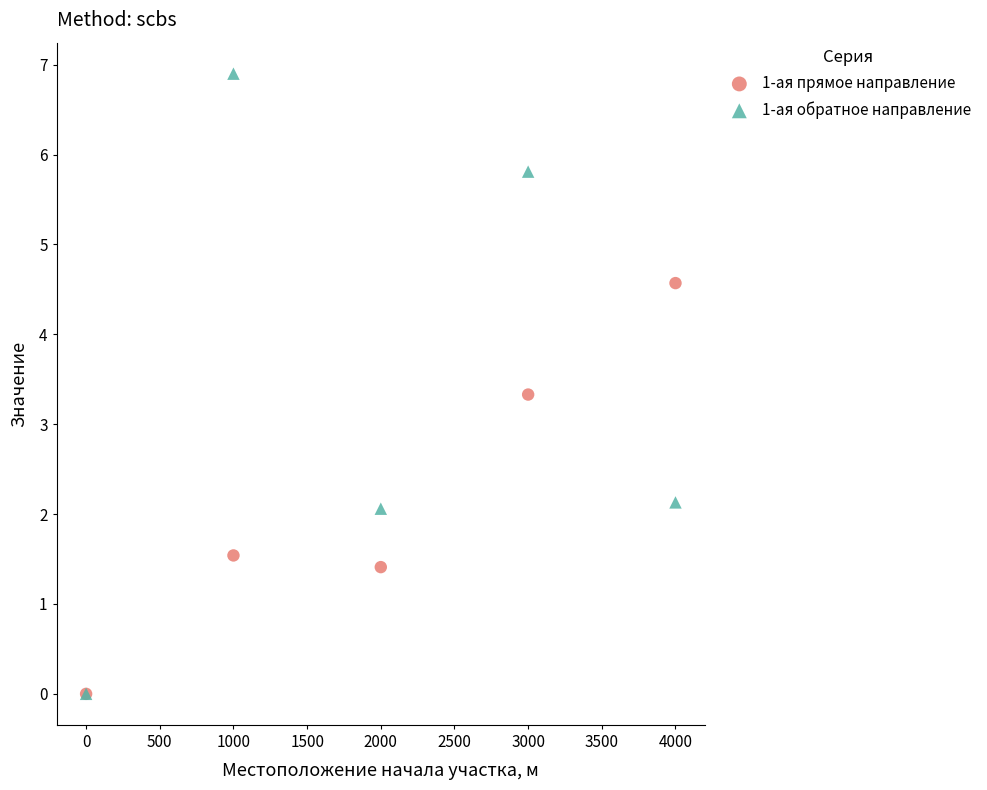

In the 1-ая обратное направление series, what Y value is closest to 3?

2.1